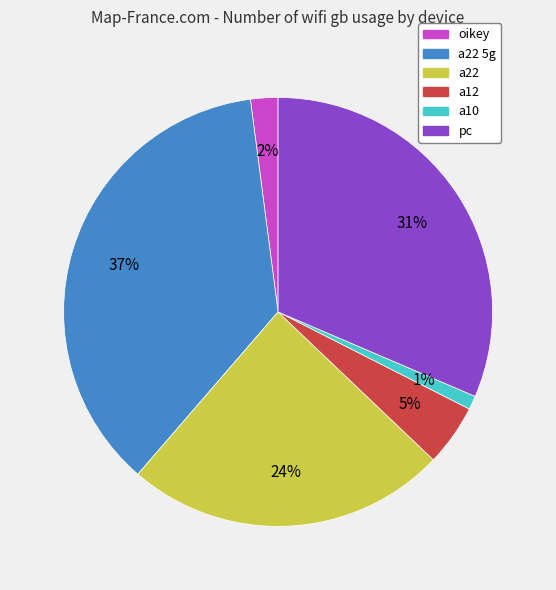

To the nearest percent, what is the difference between the largest and smallest slice percentages?

36%